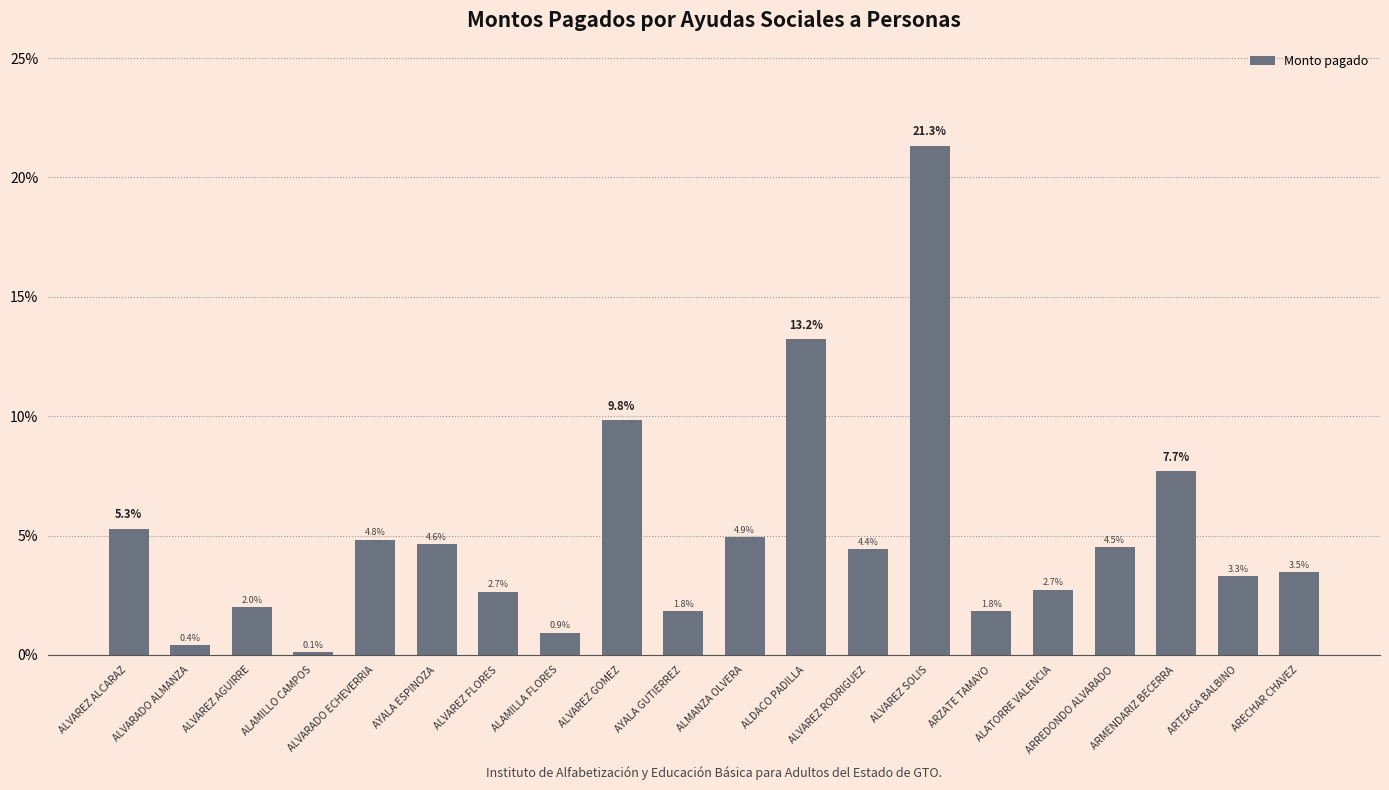

Does the chart contain stacked bars?

No